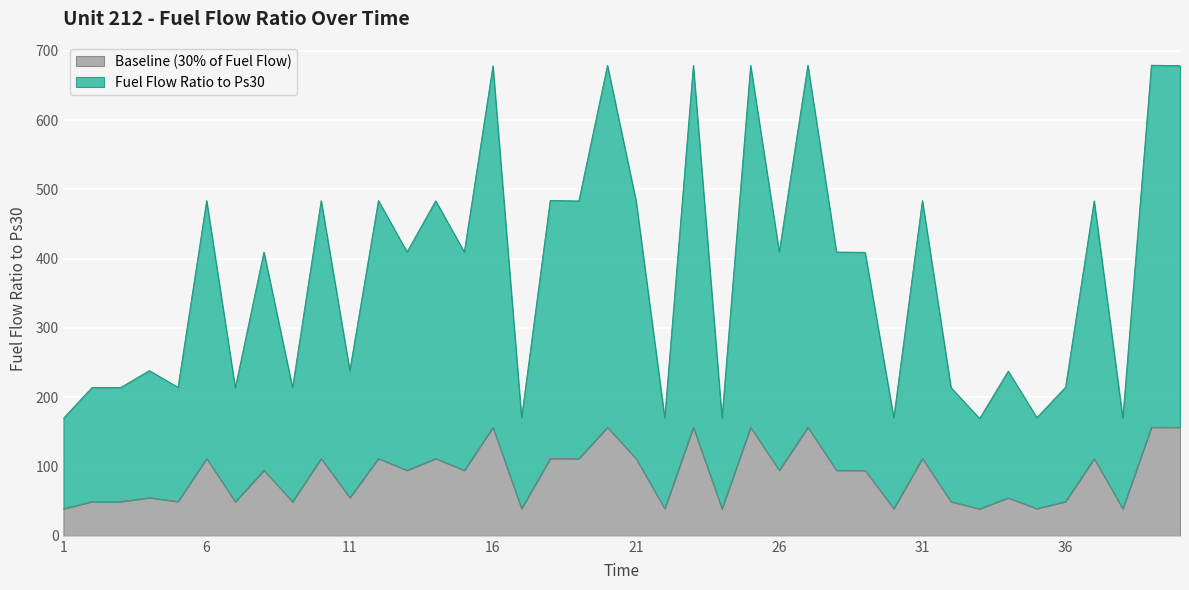

The value of Baseline (30% of Fuel Flow) at 26 is 94.6. True or false?

True